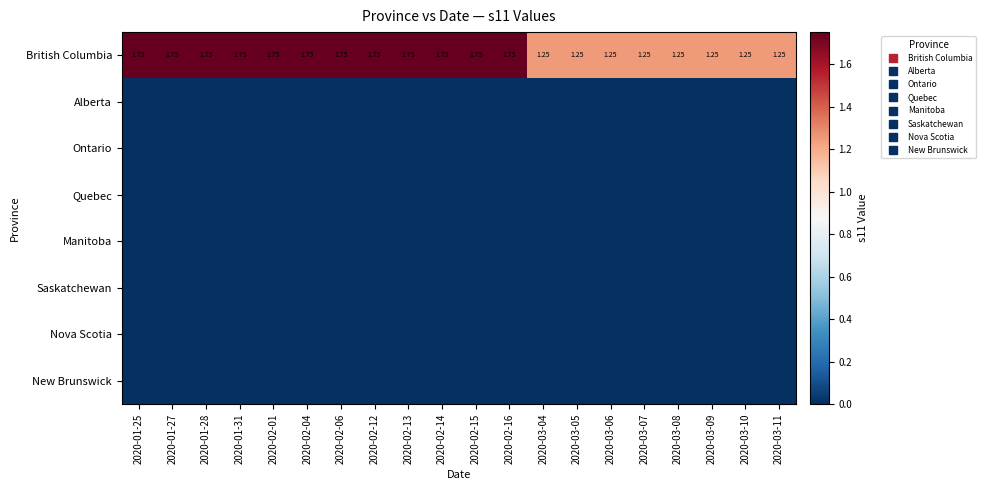

True or false: British Columbia has a value of 2.6 at 2020-02-16.

False